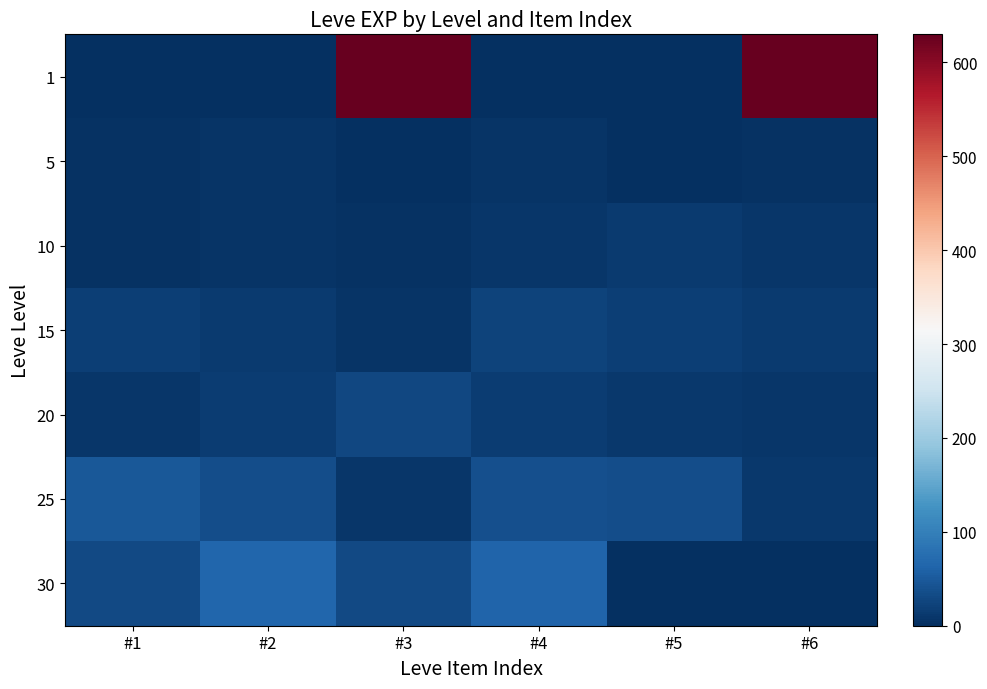

Which series changed the most between #5 and #6?

1